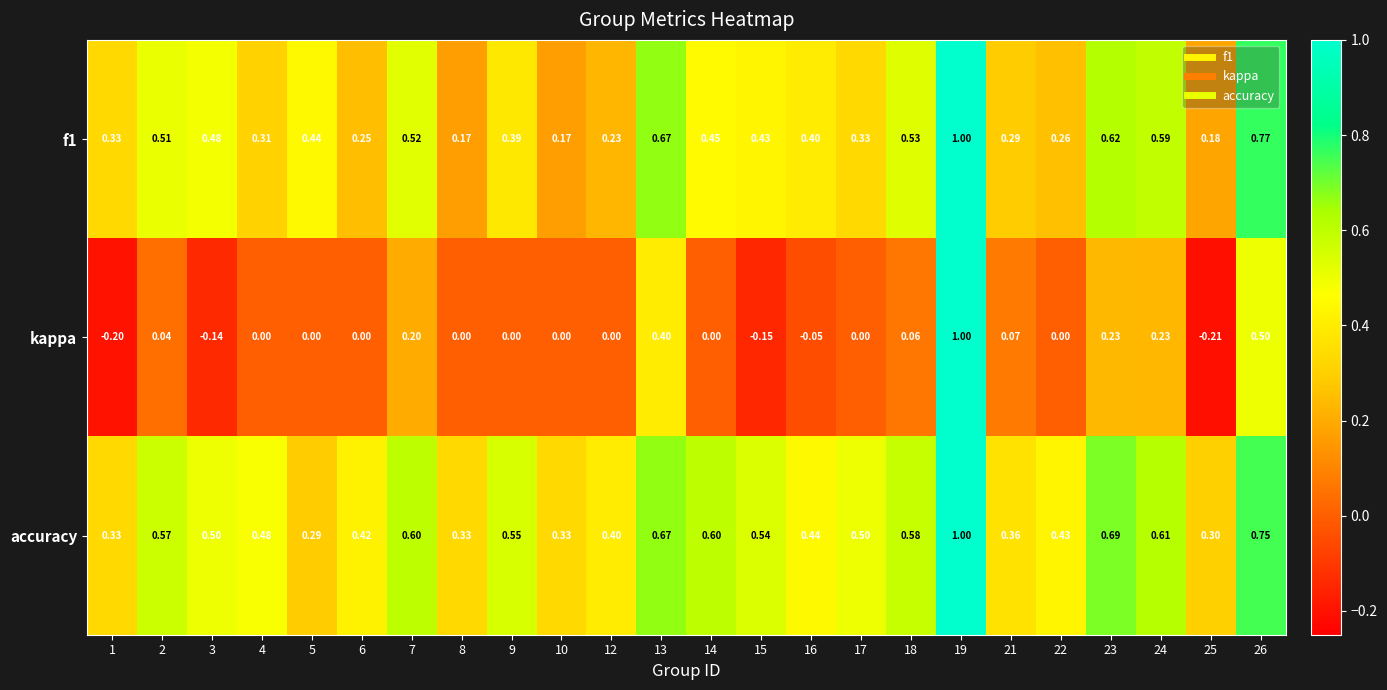

Which series has the widest spread of values?

kappa